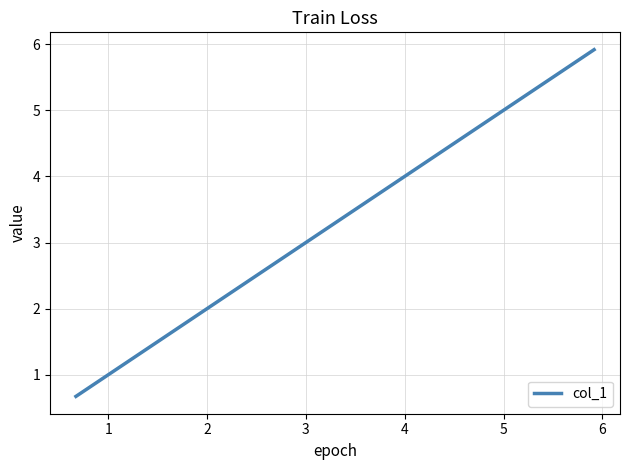

True or false: there are more than 1 points higher than both neighbors.

False